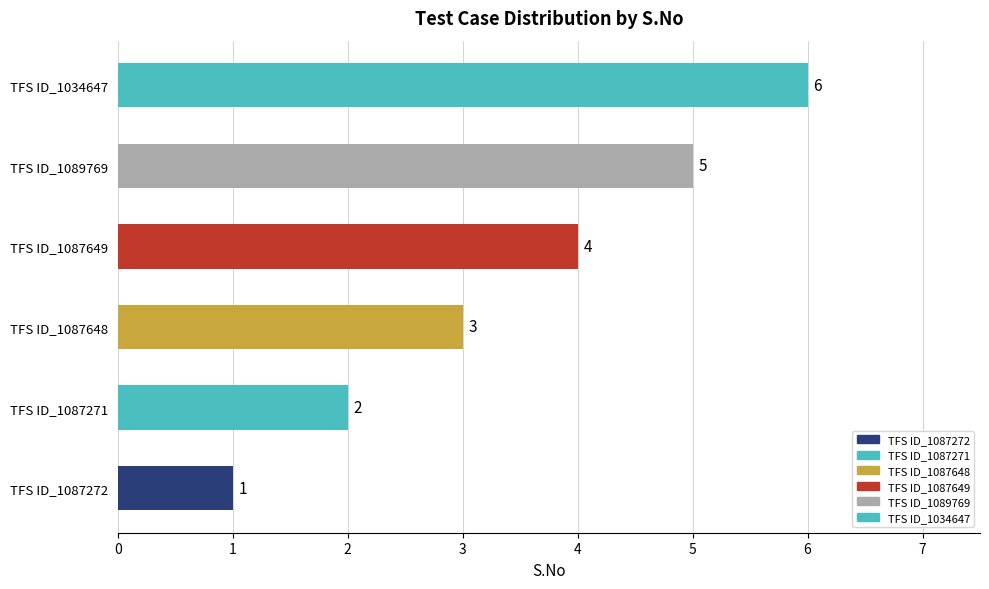

Where is the data nearest to the value 3?

TFS ID_1087648